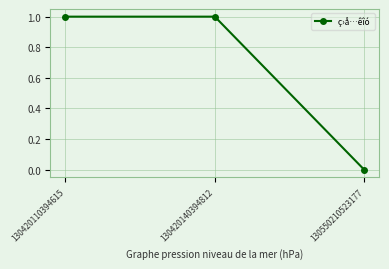

Reading left to right, what are all the values shown in this chart?

1	1	0